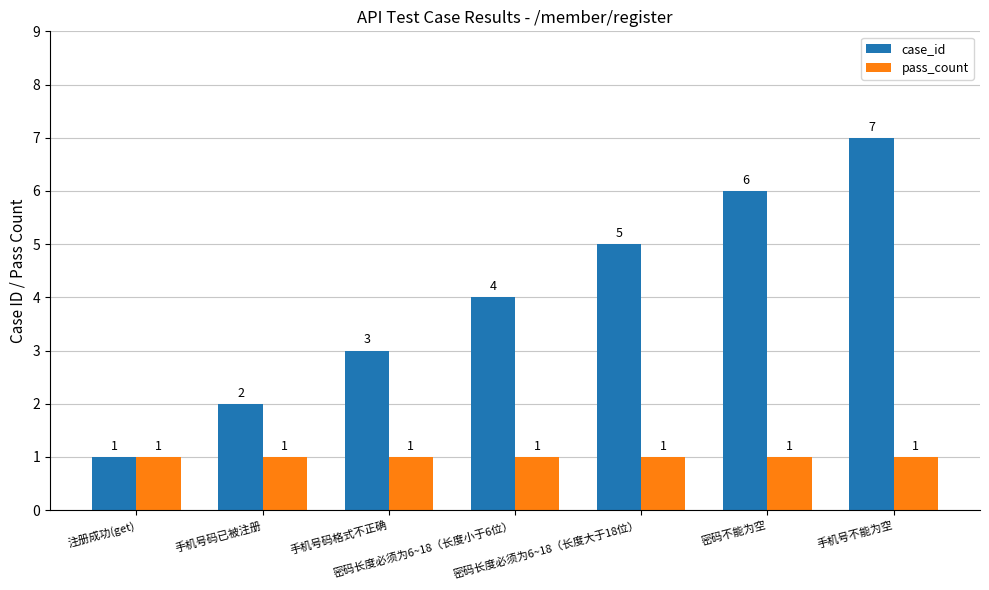

What is the maximum value for pass_count?

1